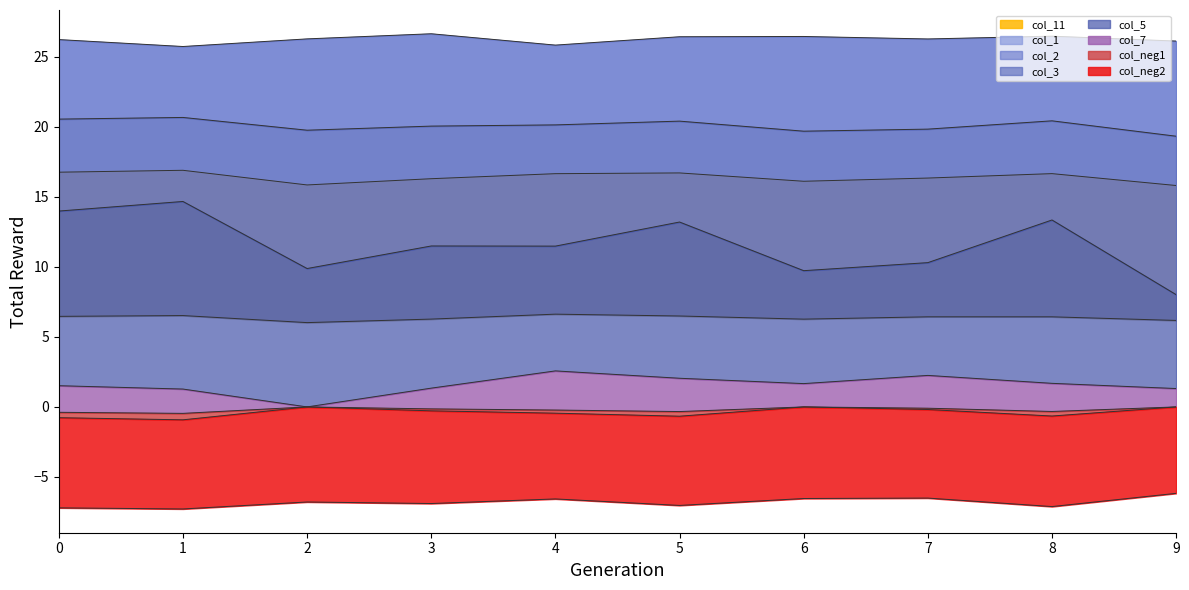

What is the difference between the maximum and minimum values in the col_3 series?

1.3